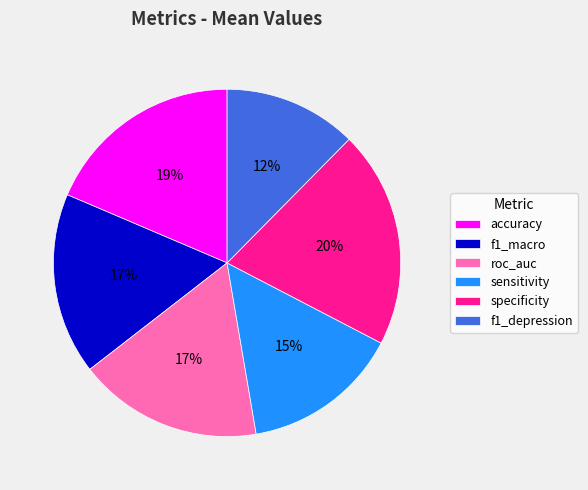

Between sensitivity and f1_depression, which is larger?

sensitivity